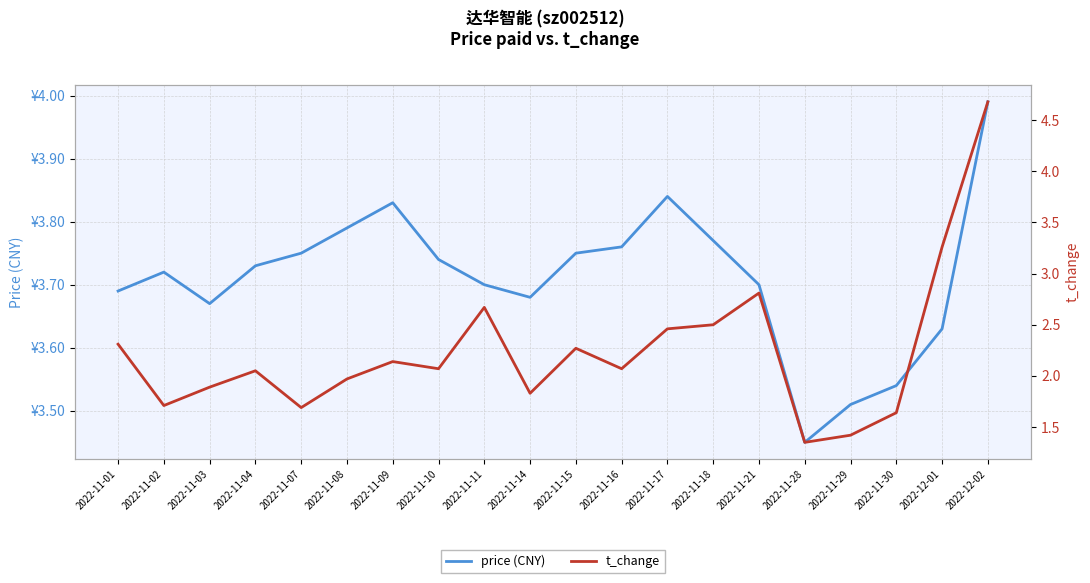

Is it true that price (CNY) equals 3.7 at 2022-11-03?

True